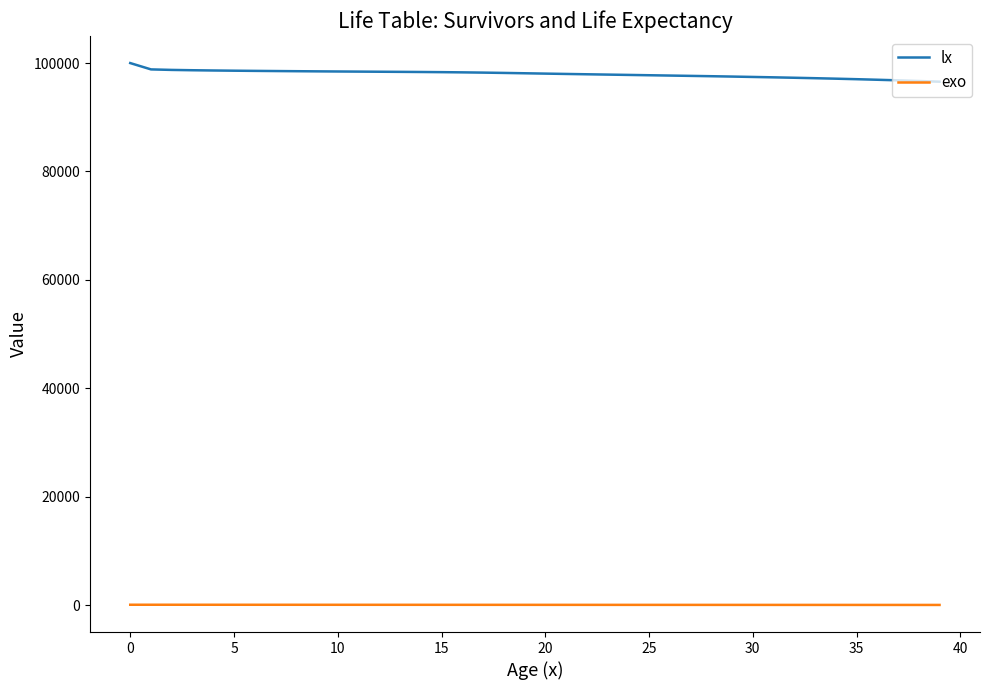

What is the difference between the second highest and second lowest values in the lx series?

2141.0